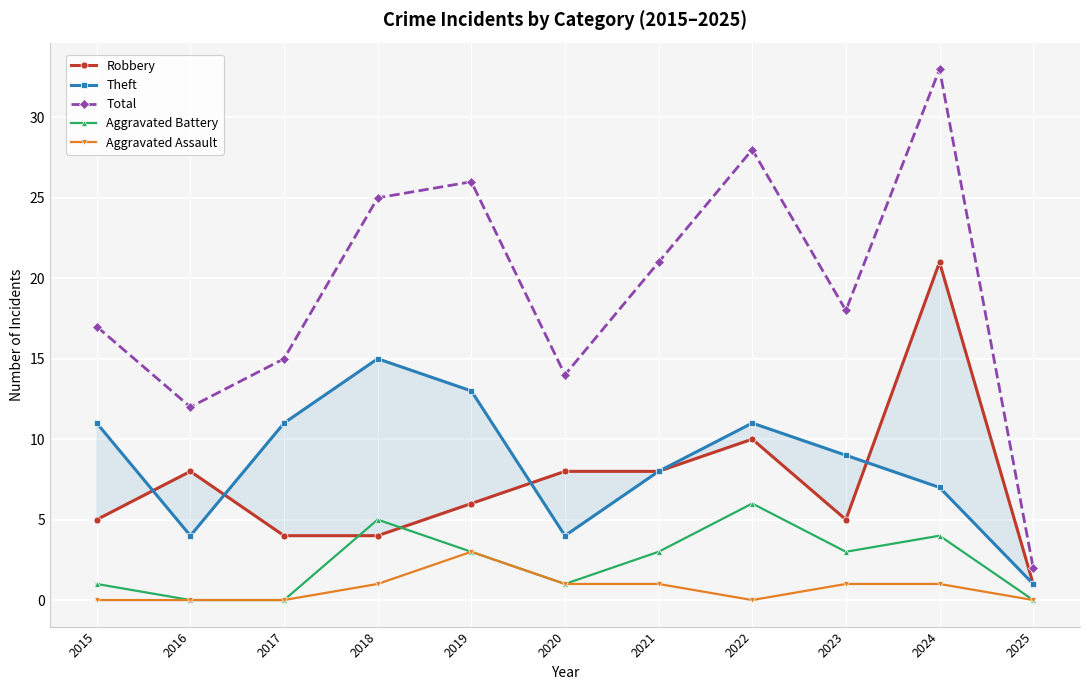

The value of Robbery at 2025 is 0. True or false?

False